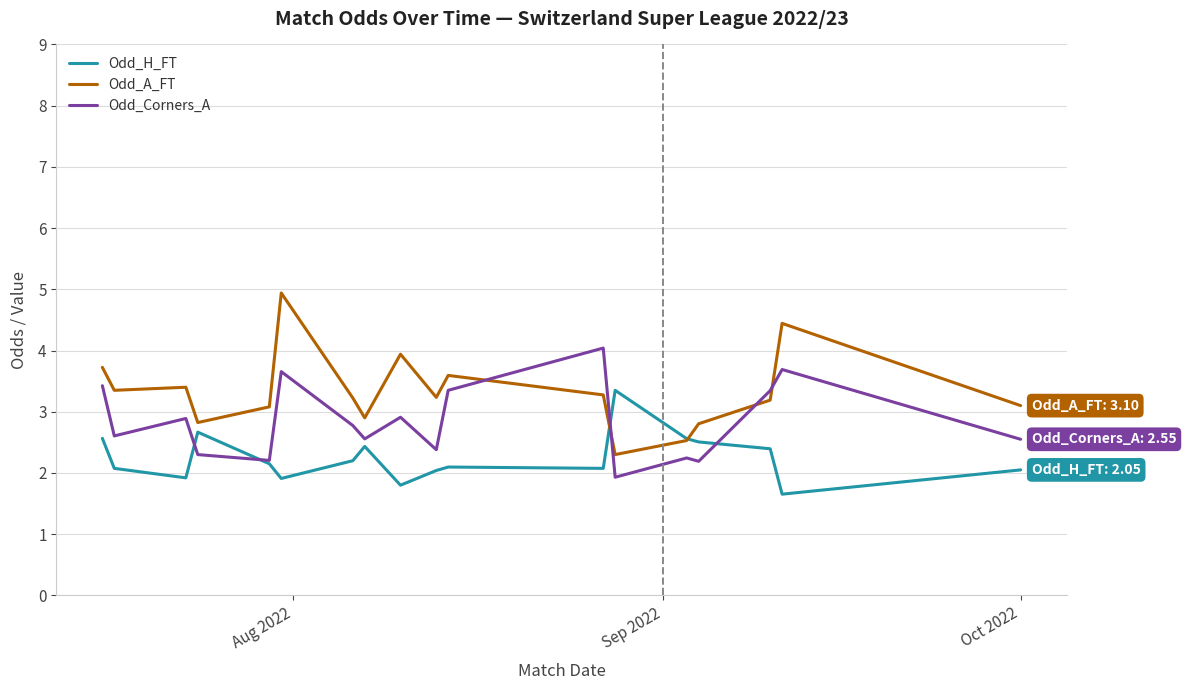

In Odd_A_FT, how many points are lower than both neighbors (excluding endpoints)?

5